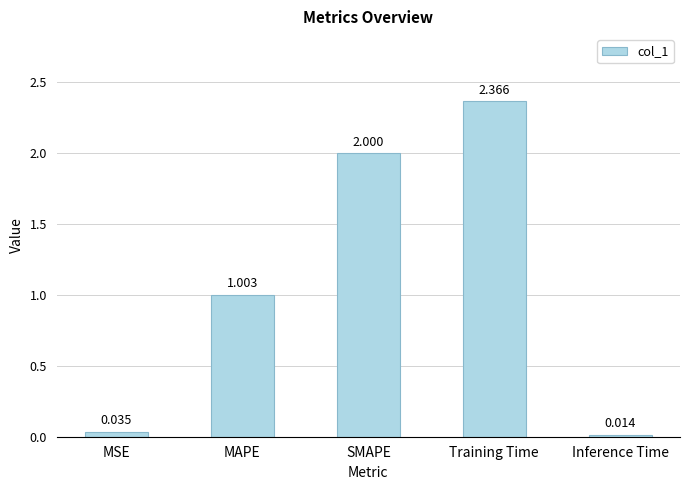

Which has a higher value, Inference Time or SMAPE?

SMAPE